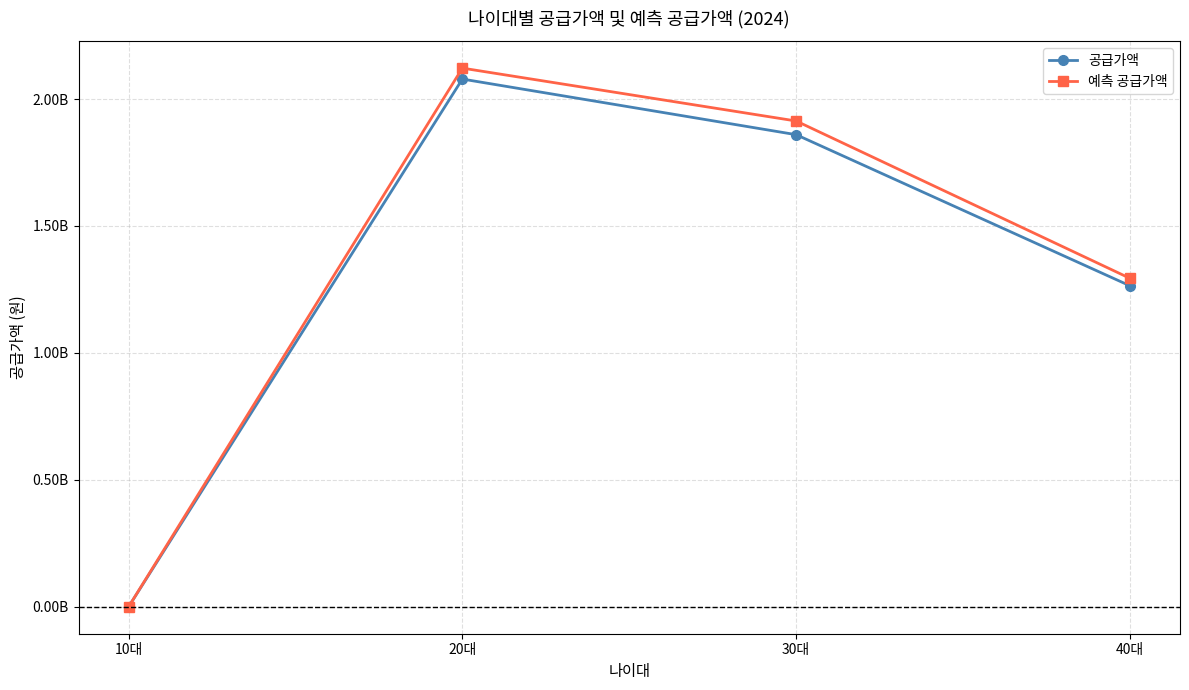

What are all the series names shown in the legend?

공급가액, 예측 공급가액